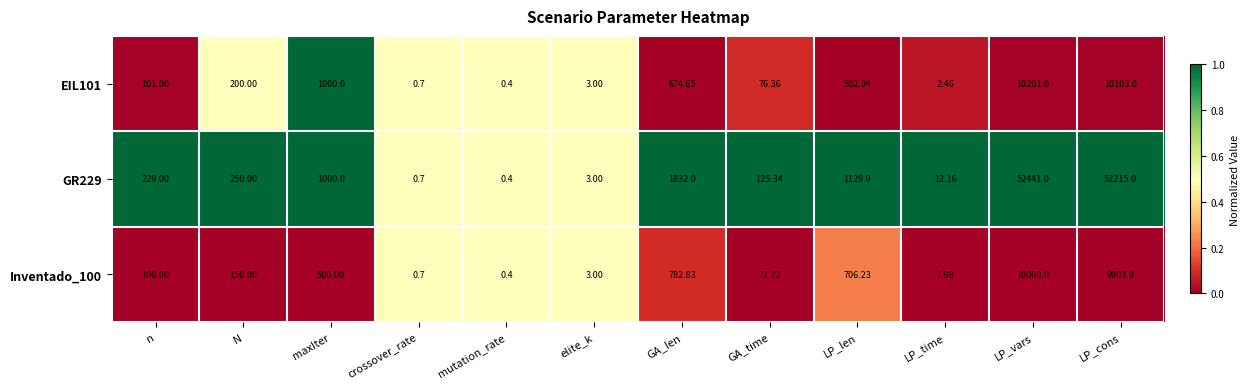

At which category is the sum across all series the highest?

LP_vars